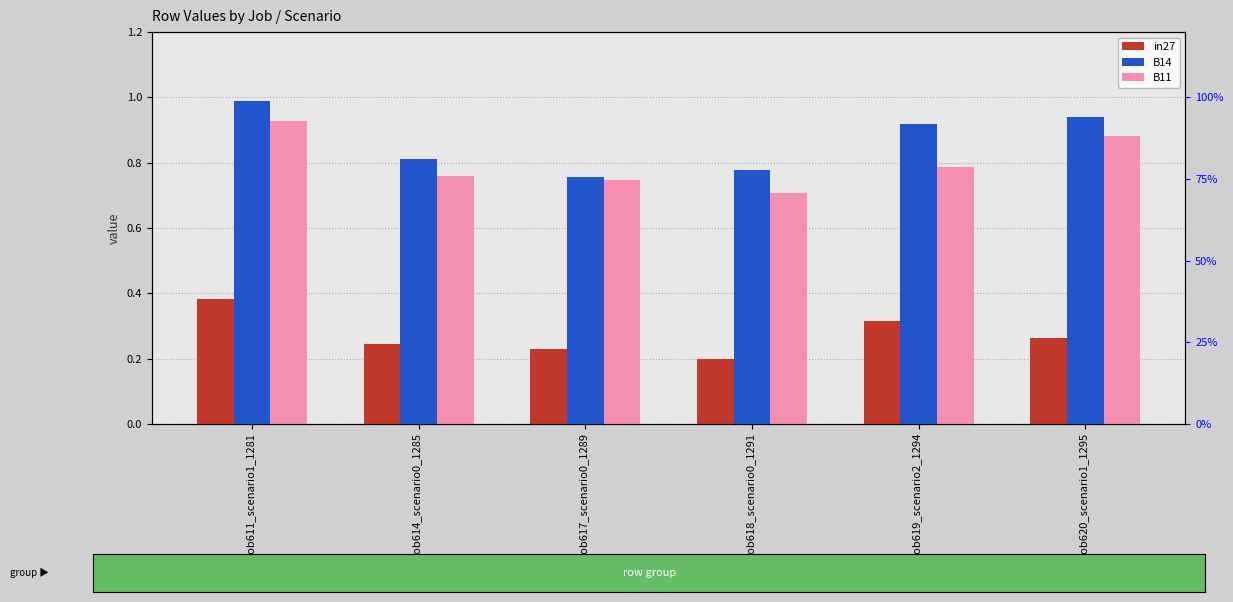

Rank the series by their maximum value, from lowest to highest.

in27, B11, B14